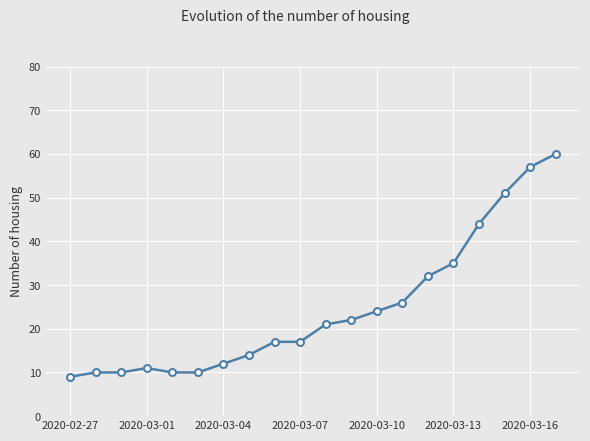

Reading right to left, what are all the values shown in this chart?

60	57	51	44	35	32	26	24	22	21	17	17	14	12	10	10	11	10	10	9